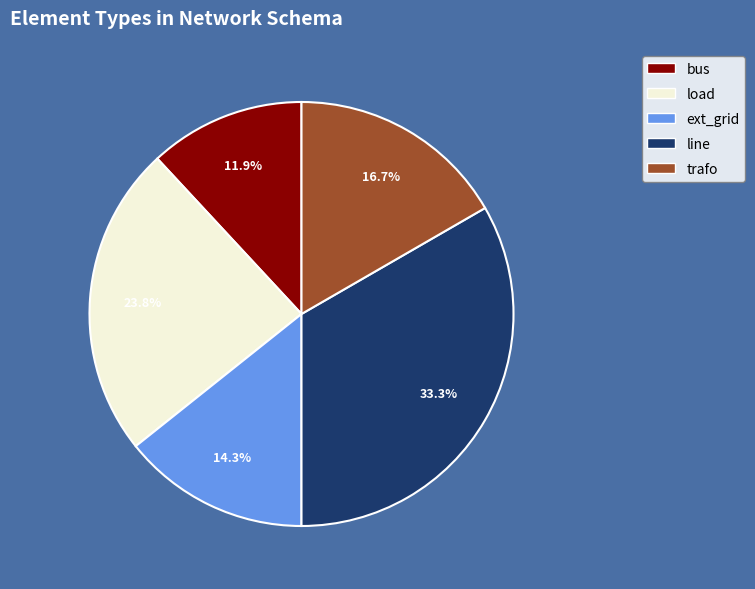

What portion of the pie excludes load?

76.2%